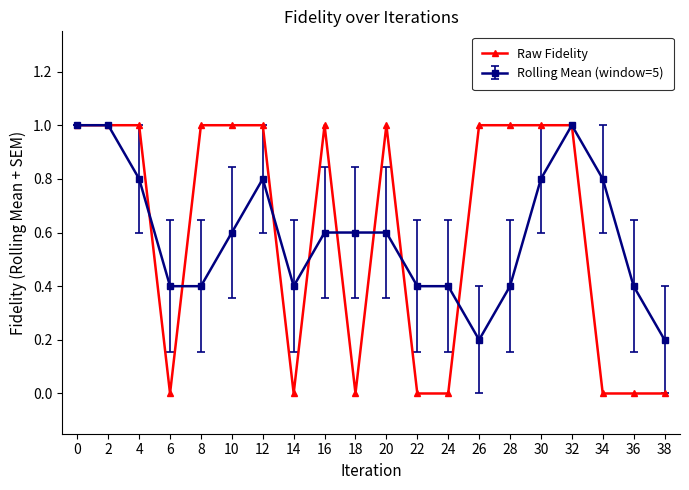

The value of Rolling Mean (window=5) at 20 is 0.6. True or false?

True